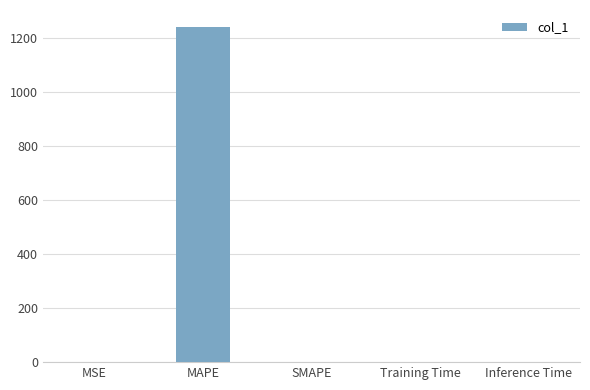

Which label corresponds to the largest value in the chart?

MAPE